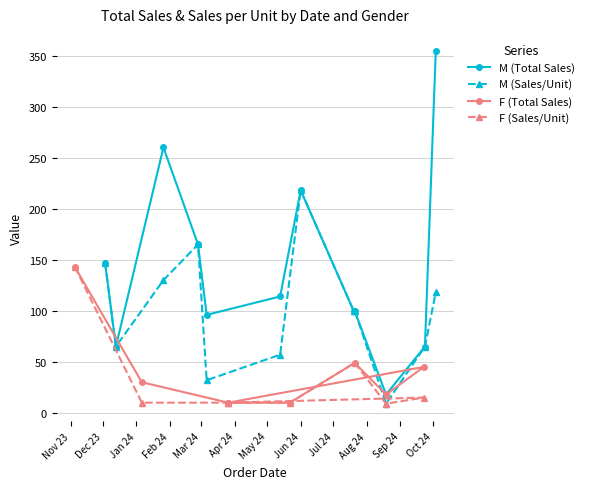

Does the chart display data point markers on the line(s)?

Yes